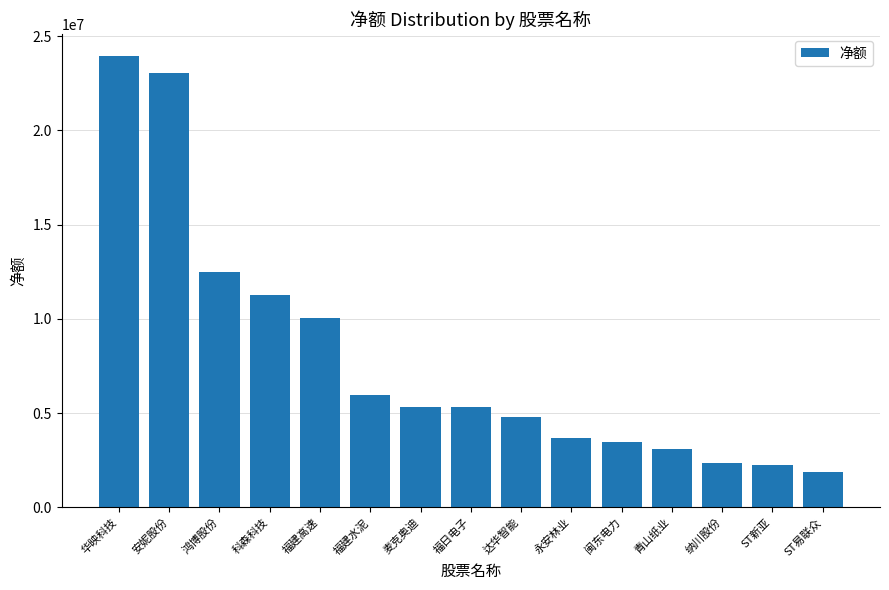

Read the value at 达华智能.

4813698